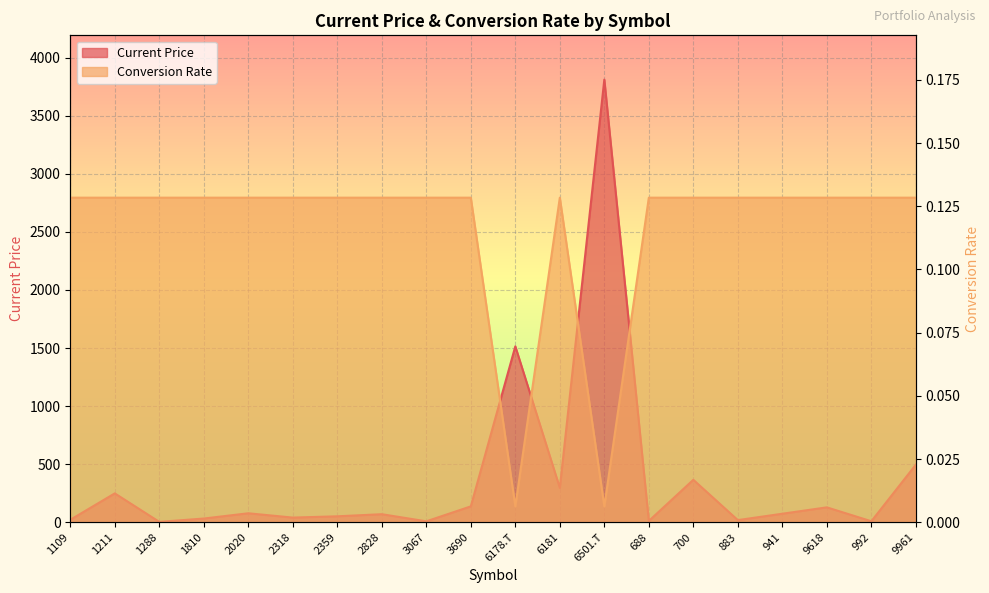

What is the sum of all Current Price values?

7422.5